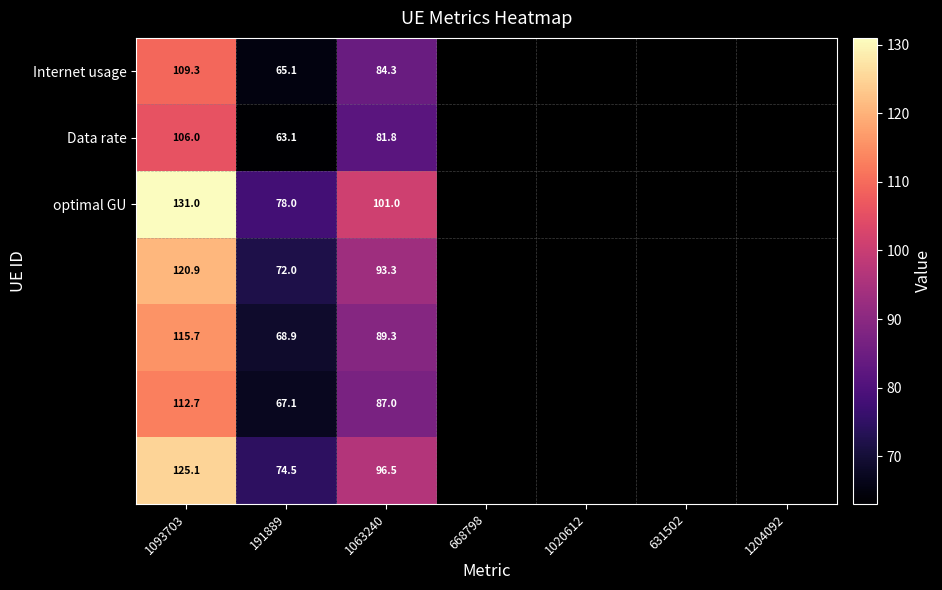

What is the difference between the highest and lowest values at 1063240?

19.2